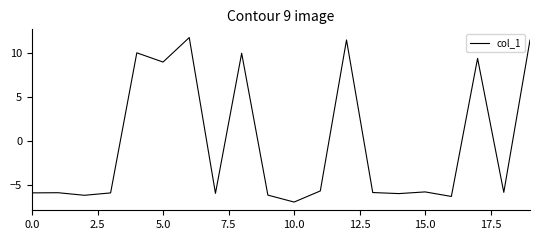

What is the greatest value displayed?

11.8